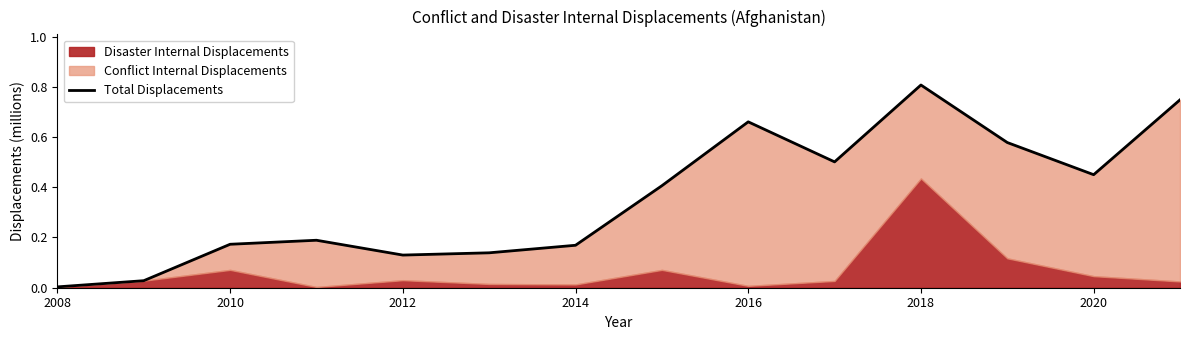

The value at 2010 is 0.3. True or false?

False